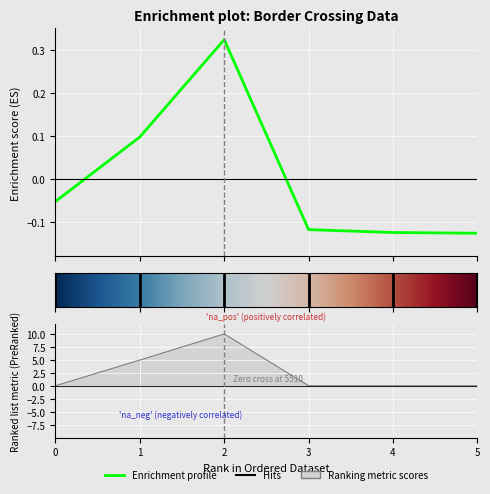

True or false: Average has a value of 1.9 at 1.

False